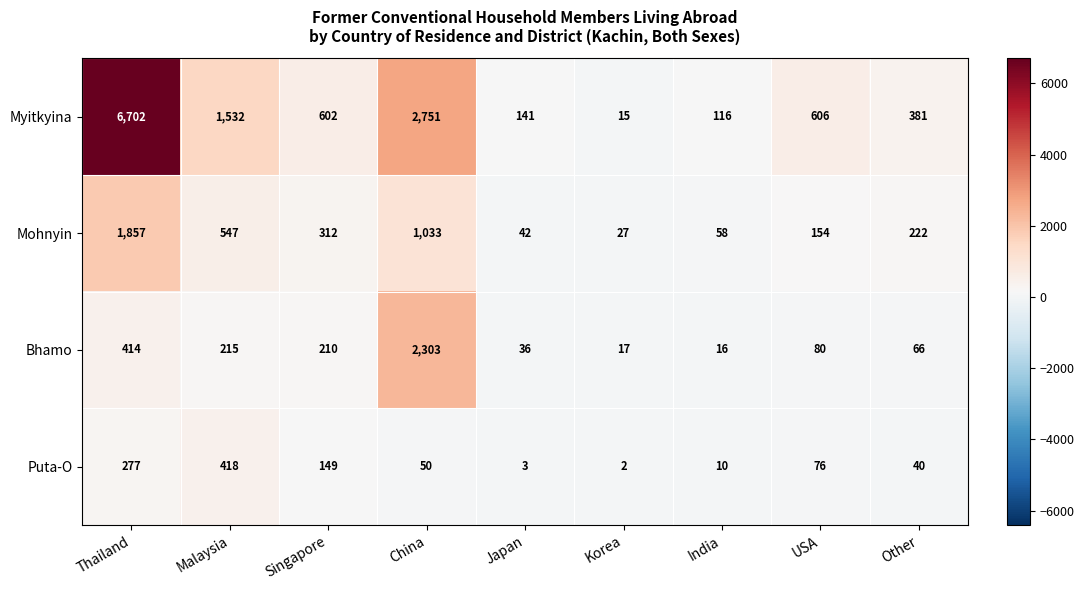

Which series has the widest spread of values?

Myitkyina